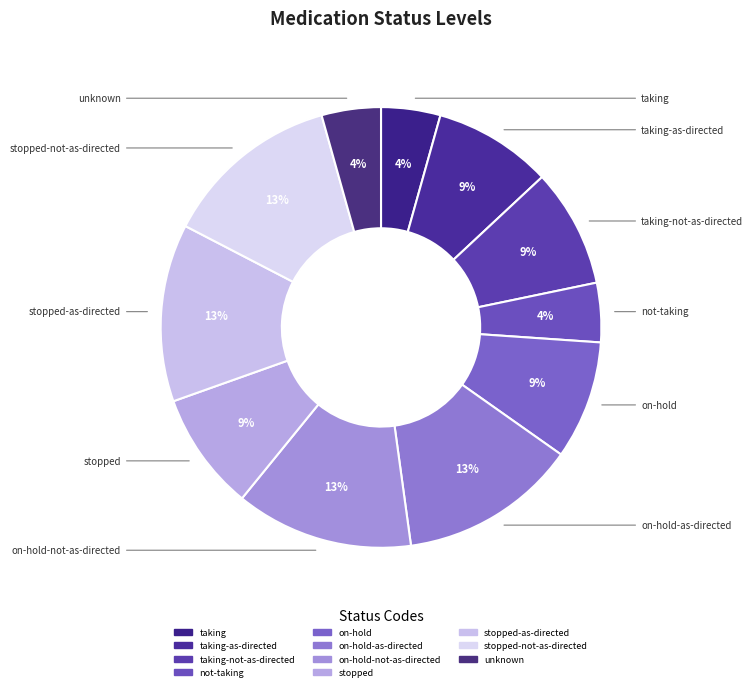

Count the number of slices in the pie.

11